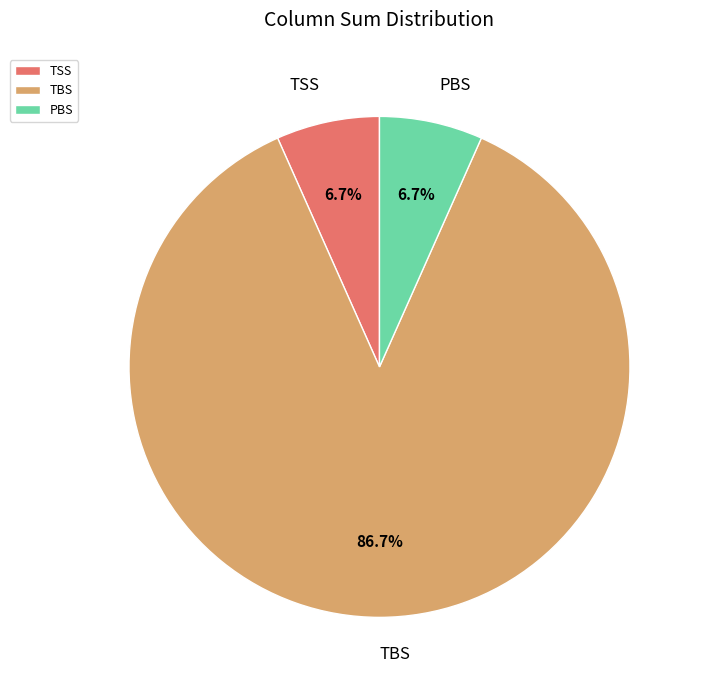

Count the number of slices in the pie.

3